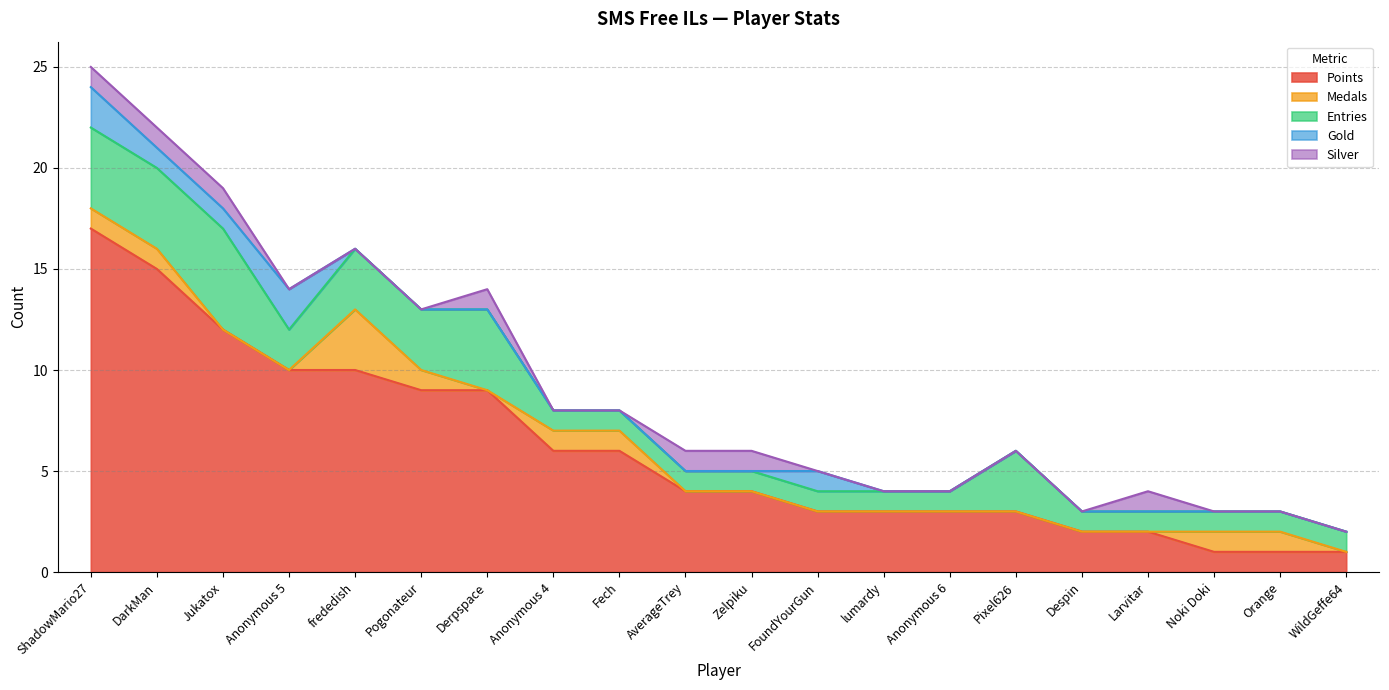

What is the approximate value of Gold at DarkMan?

1